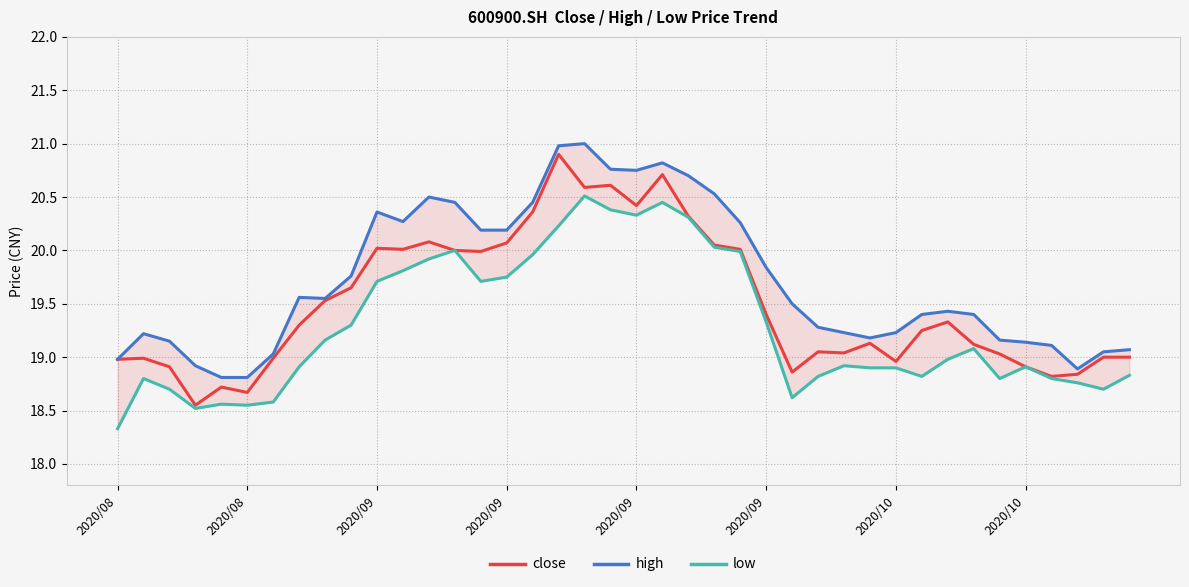

List the labels in order of high value, largest first.

18, 17, 21, 19, 20, 22, 23, 12, 13, 16, 10, 11, 24, 14, 15, 25, 9, 2020/10, 8, 26, 32, 31, 33, 27, 28, 30, 2020/08, 29, 34, 2020/09, 35, 36, 39, 38, 2020/10, 2020/08, 2020/09, 37, 2020/09, 2020/09